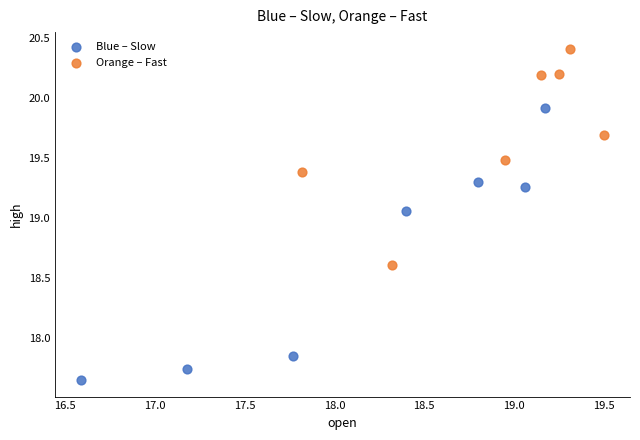

Which series contains the highest Y value?

Orange – Fast